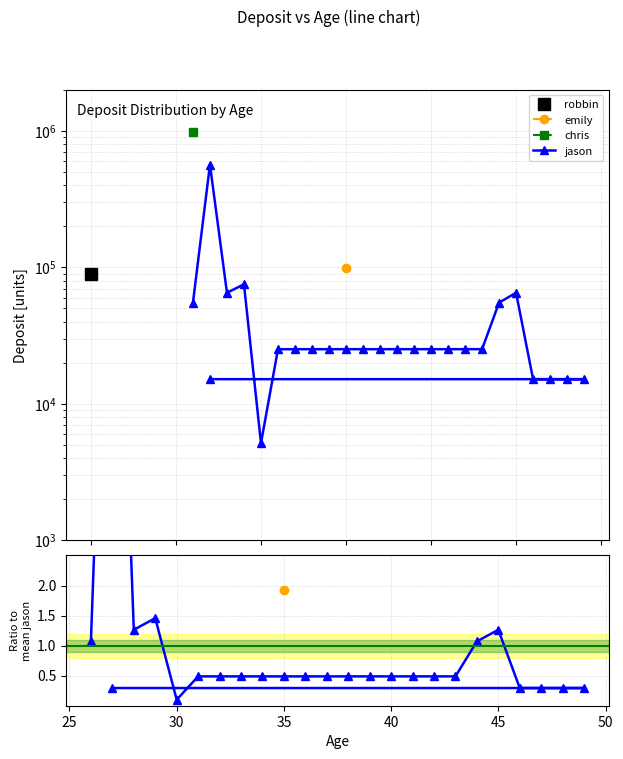

True or false: there are more than 1 points higher than both neighbors.

True